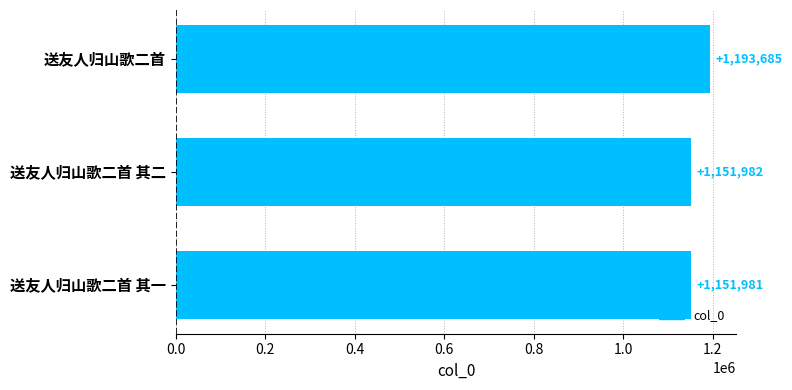

What is the change in value from 送友人归山歌二首 to 送友人归山歌二首 其一?

-41704